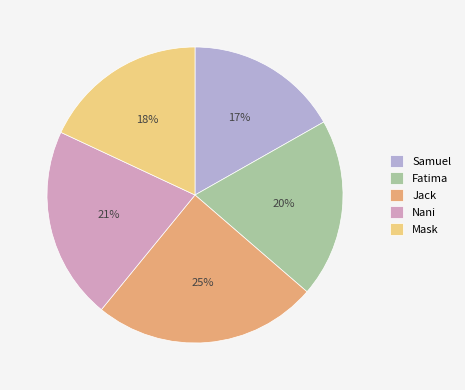

Is there any slice that represents more than half of the pie?

No